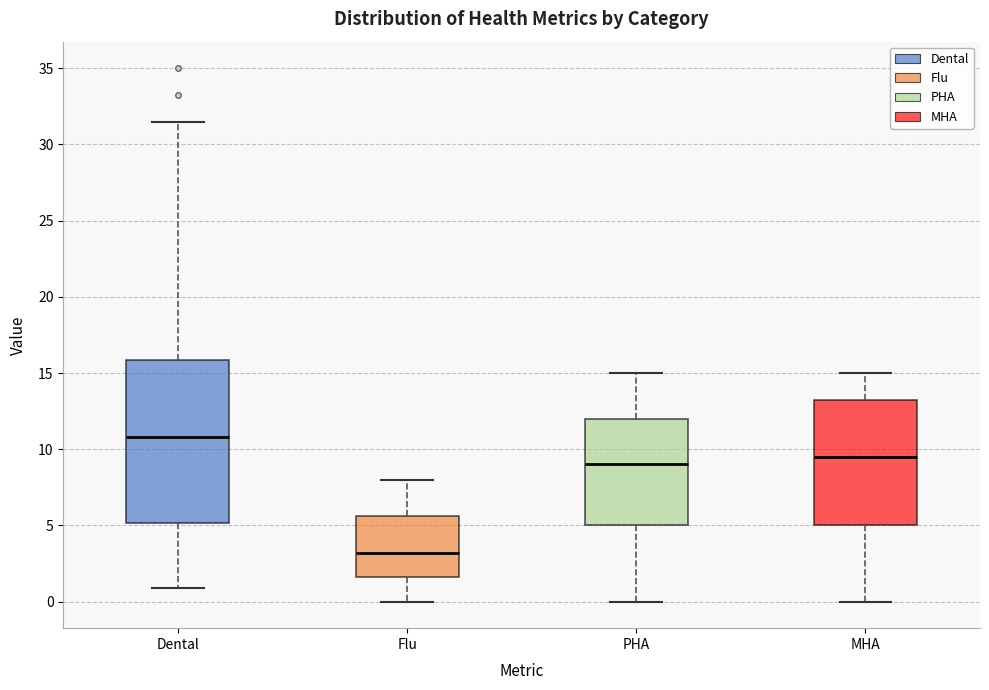

Reading left to right, read every box against the y-axis: the position of its median line, the range the box covers, and the ends of its whiskers. The values are not printed on the chart, so give them approximately, as read against the axis.

Dental: median 11.0, box 5.0 to 16.0, whiskers 1.0 to 31.5
Flu: median 3.0, box 1.5 to 5.5, whiskers 0.0 to 8.0
PHA: median 9.0, box 5.0 to 12.0, whiskers 0.0 to 15.0
MHA: median 9.5, box 5.0 to 13.5, whiskers 0.0 to 15.0